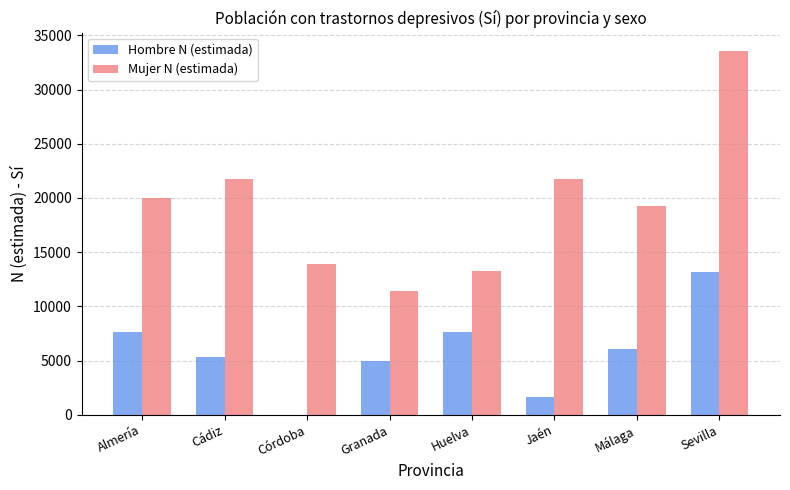

What is the maximum value for Mujer N (estimada)?

33571